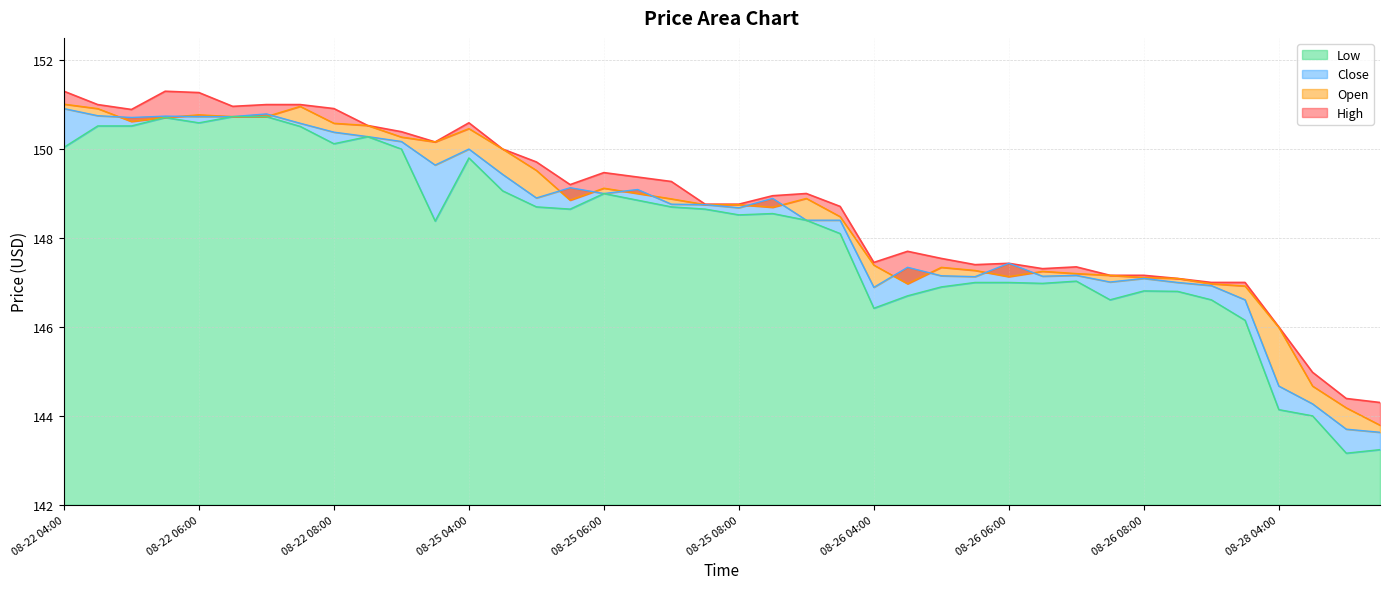

Where is the first local maximum for Open?

08-22 06:00